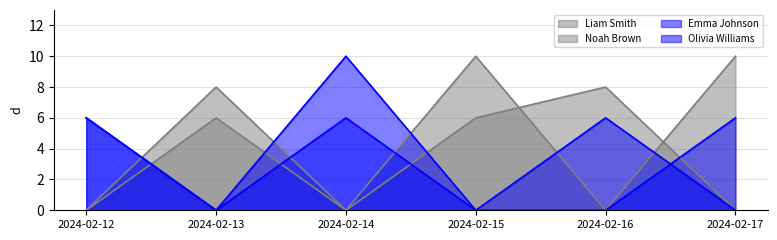

What is the spread (max minus min) of values at 2024-02-13?

8